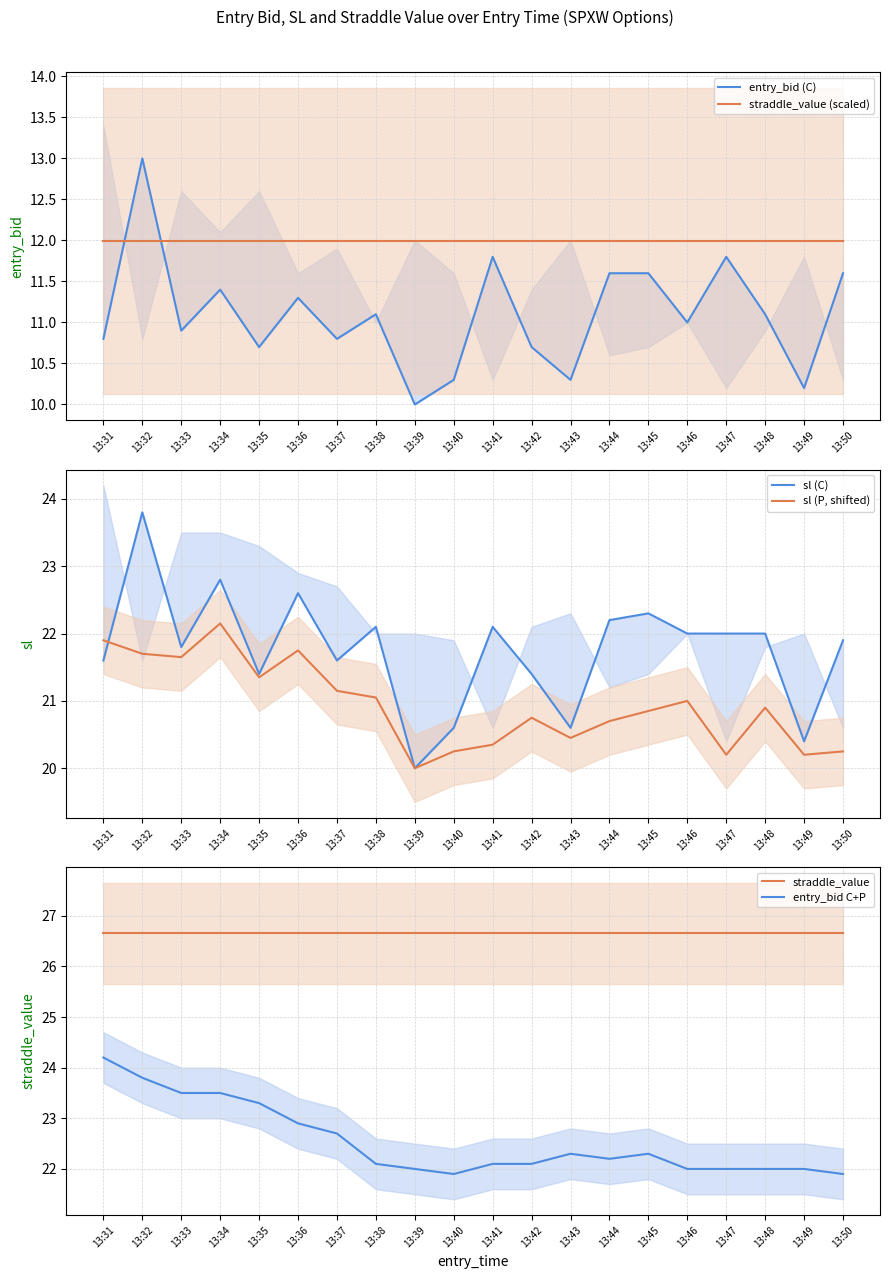

How many distinct data groups are displayed?

6